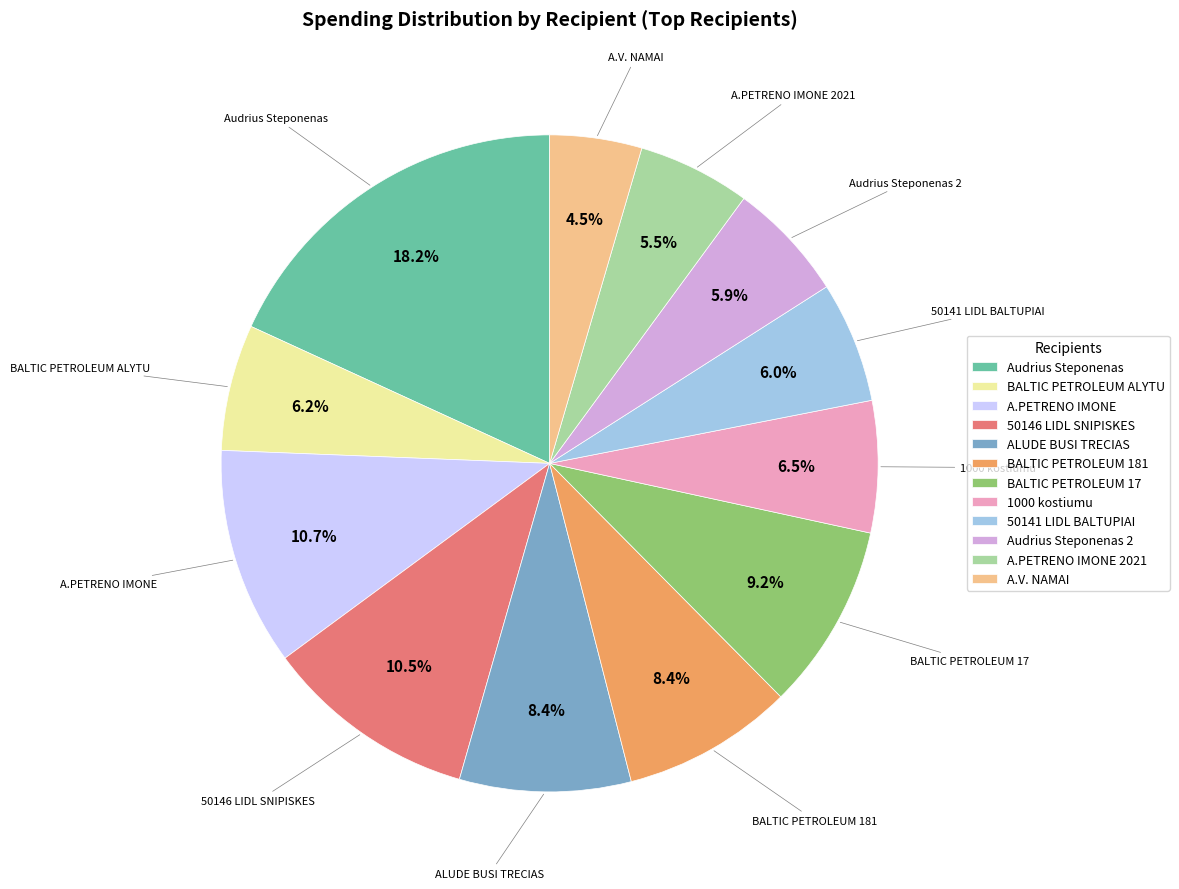

What percentage is NOT represented by A.PETRENO IMONE 2021?

94.5%